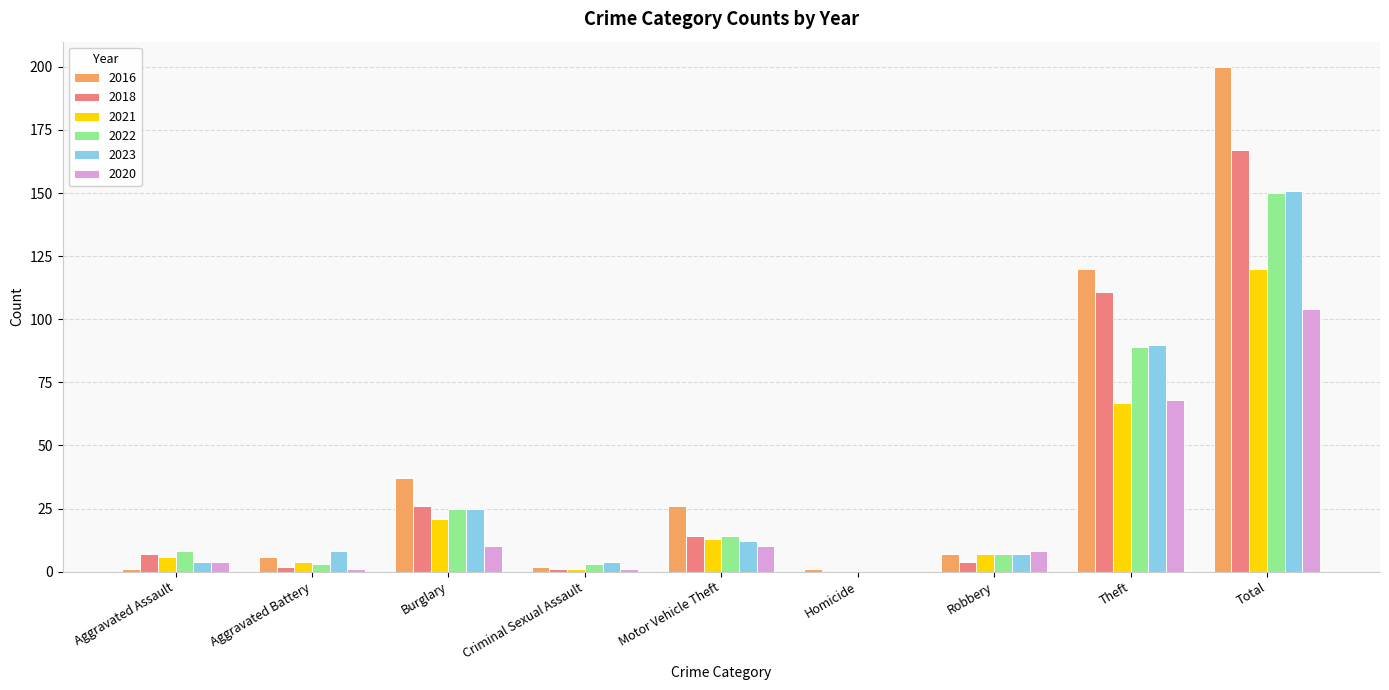

The value of 2018 at Theft is 111. True or false?

True